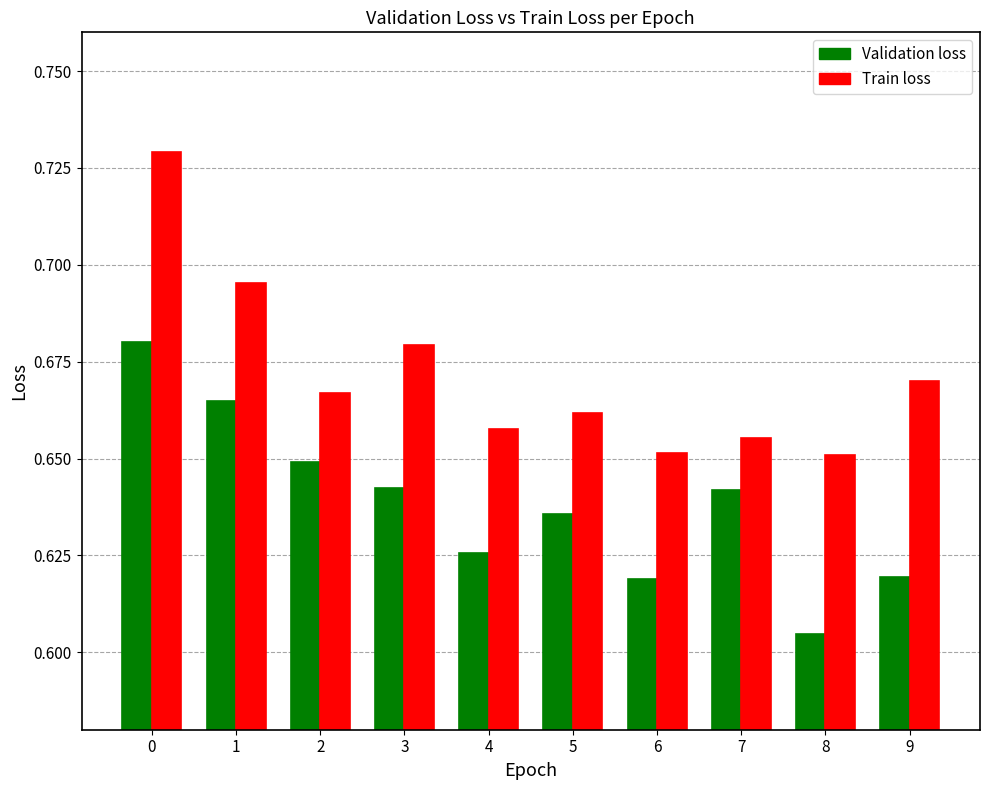

At 9, list the series in order from smallest to largest.

Validation loss, Train loss